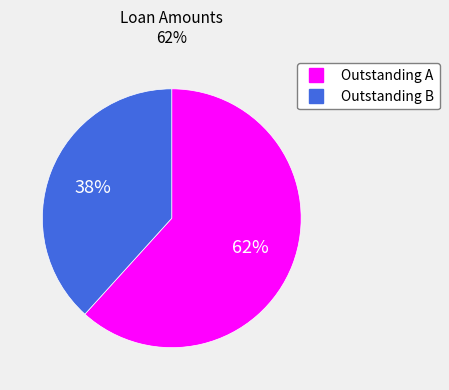

How many slices are in this pie chart?

2